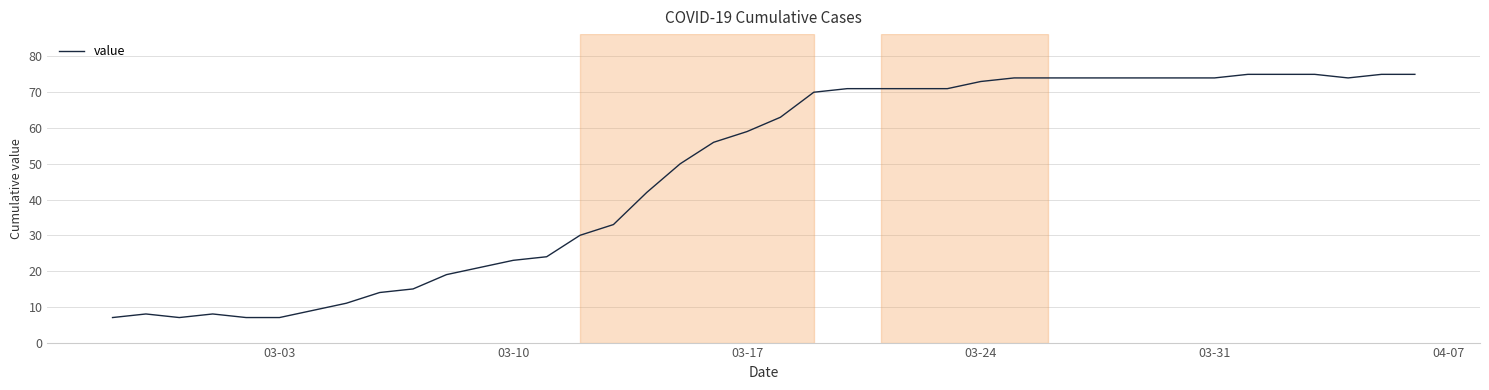

What is the maximum value shown in the chart?

75